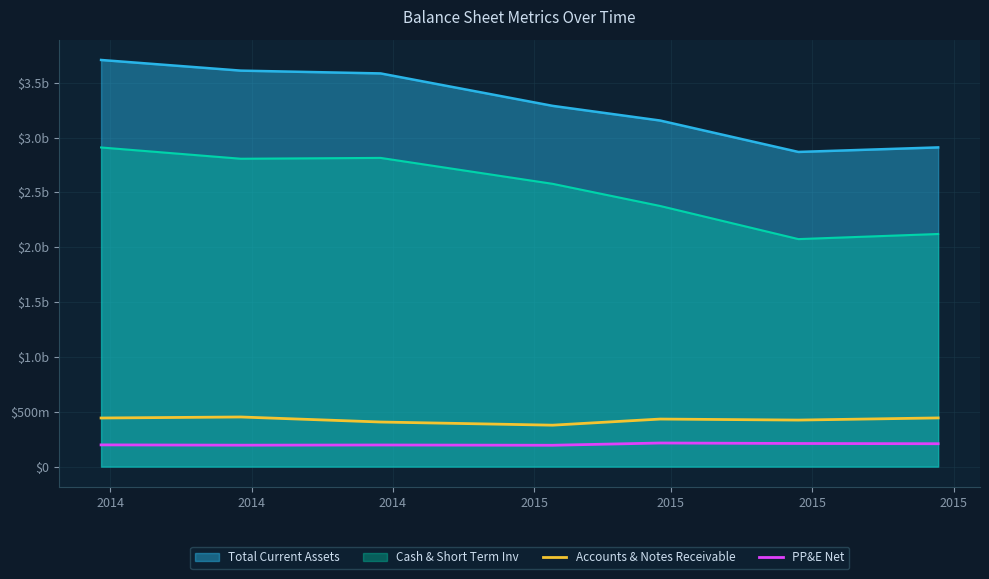

What are all the series names shown in the legend?

Total Current Assets, Cash & Short Term Inv, Accounts & Notes Receivable, PP&E Net